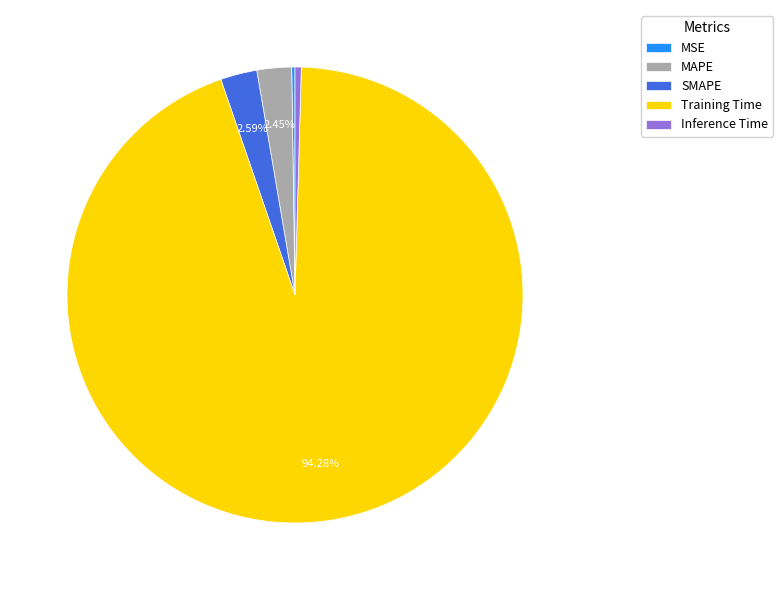

Is the sum of Inference Time and Training Time greater than half?

Yes